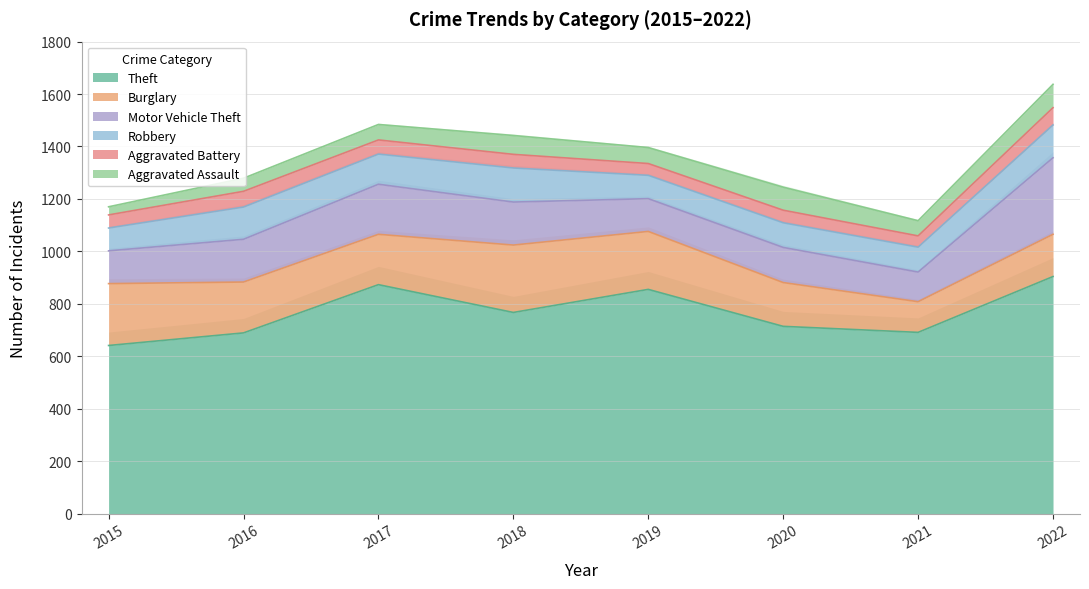

What are all the series names shown in the legend?

Theft, Burglary, Motor Vehicle Theft, Robbery, Aggravated Battery, Aggravated Assault